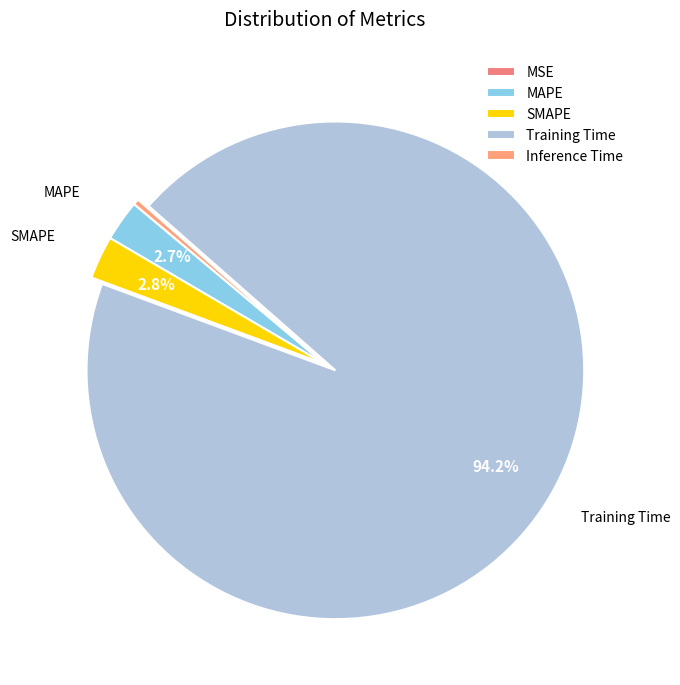

Which slice is the largest?

Training Time